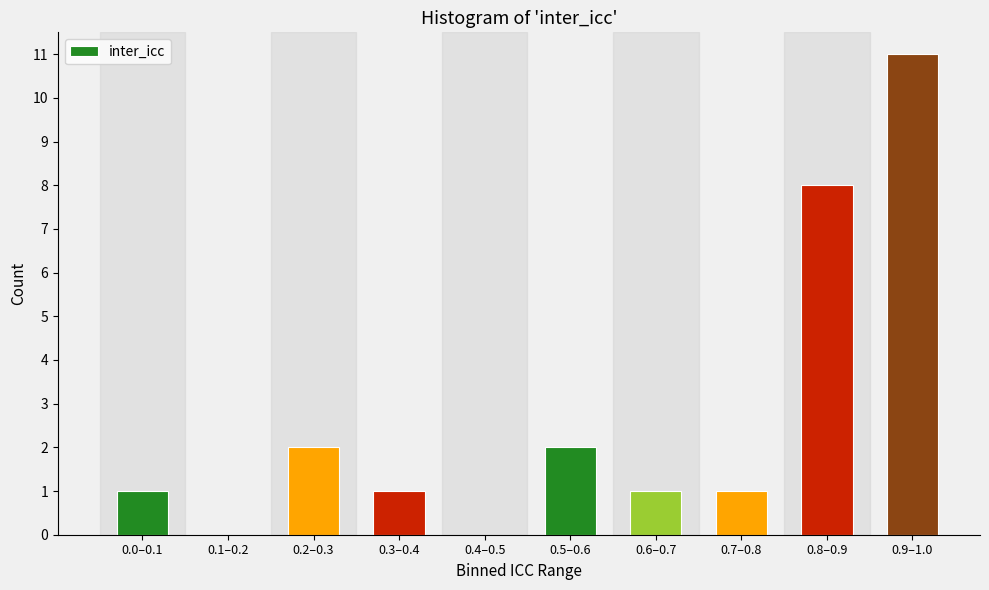

Reading left to right, extract all data points from this chart.

0.0–0.1=1	0.1–0.2=0	0.2–0.3=2	0.3–0.4=1	0.4–0.5=0	0.5–0.6=2	0.6–0.7=1	0.7–0.8=1	0.8–0.9=8	0.9–1.0=11